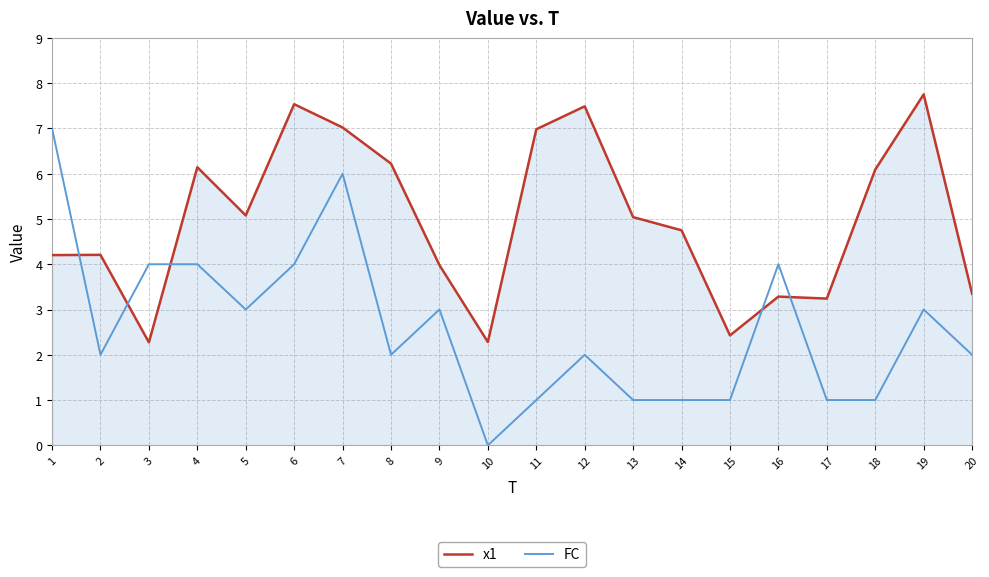

Reading left to right, what are all the values shown in this chart?

x1: 4.2	4.2	2.3	6.1	5.1	7.5	7.0	6.2	4.0	2.3	7.0	7.5	5.0	4.7	2.4	3.3	3.2	6.1	7.8	3.3
FC: 7.0	2.0	4.0	4.0	3.0	4.0	6.0	2.0	3.0	0.0	1.0	2.0	1.0	1.0	1.0	4.0	1.0	1.0	3.0	2.0